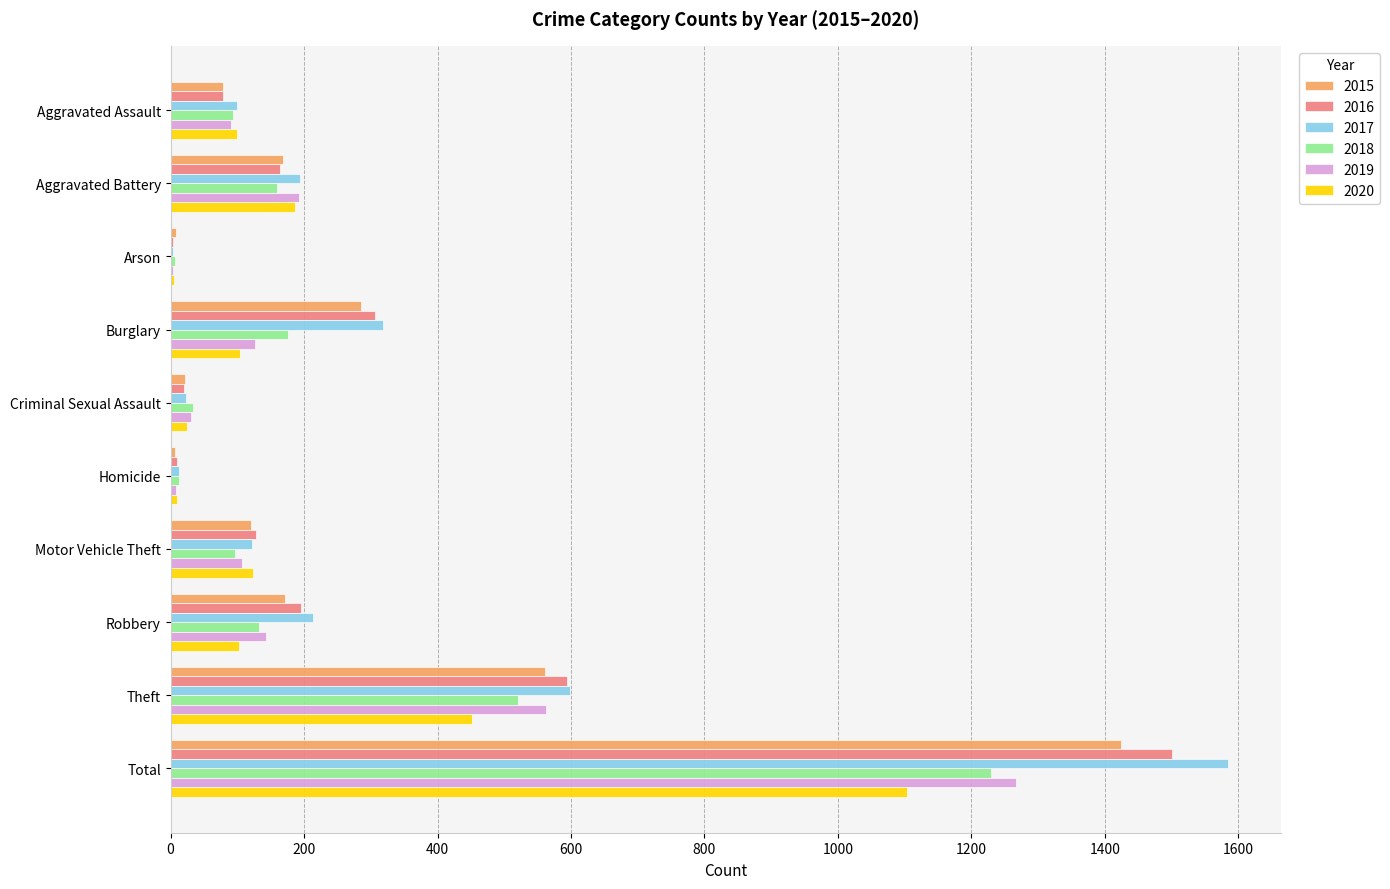

At which category is the sum across all series the highest?

Total